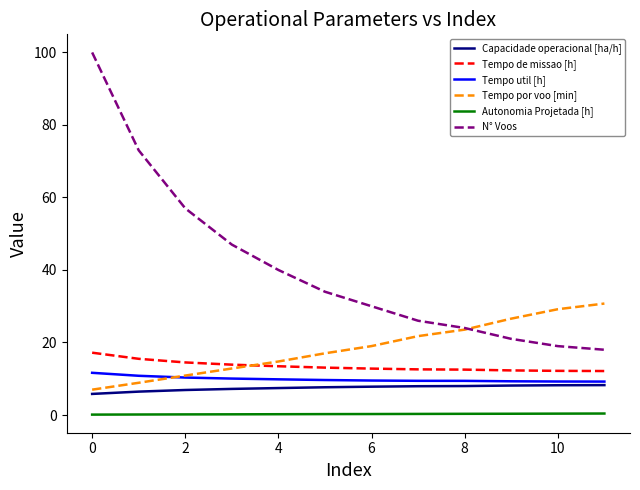

Which series has the largest range (max minus min)?

N° Voos